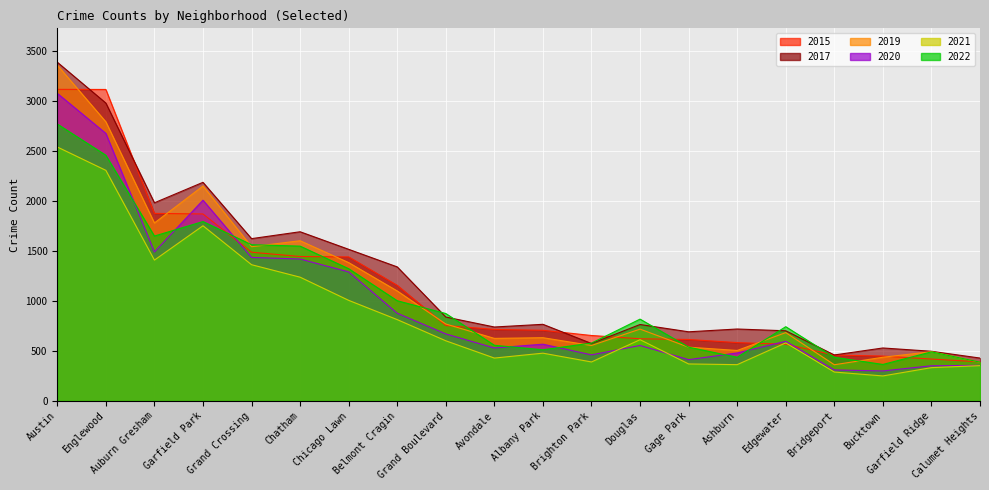

How many interior local peaks does the 2020 series have?

4